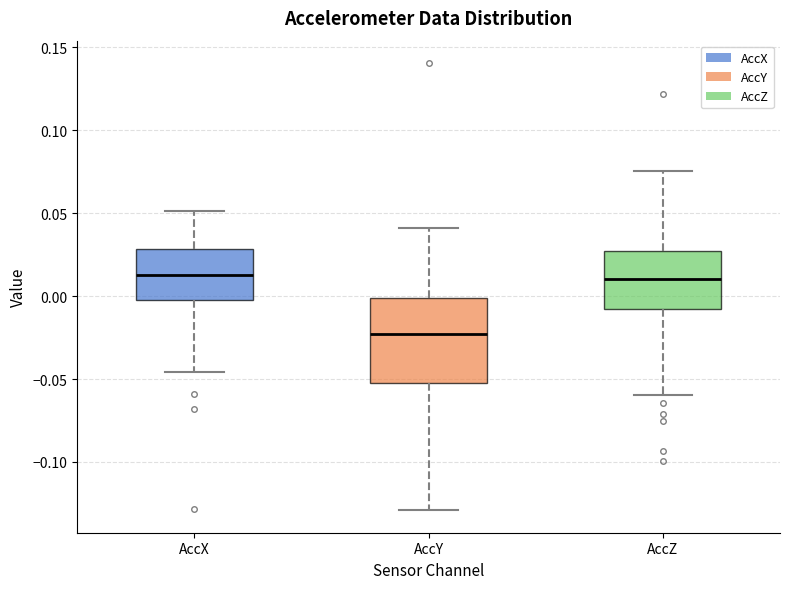

Comparing the boxes themselves (not the whiskers), which one is the tallest?

AccY